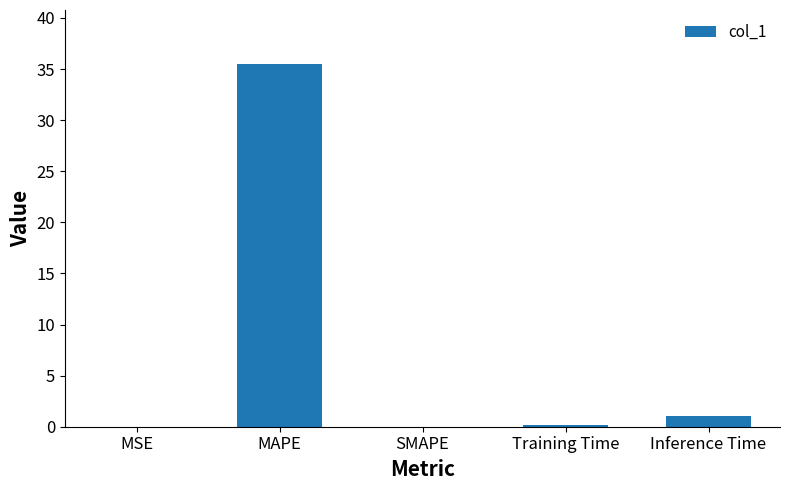

Which has a higher value, Inference Time or SMAPE?

Inference Time